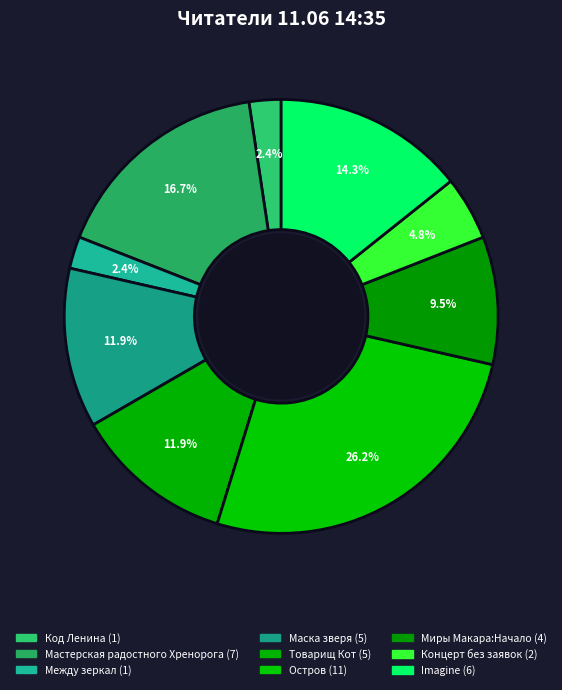

Count the number of slices in the pie.

9